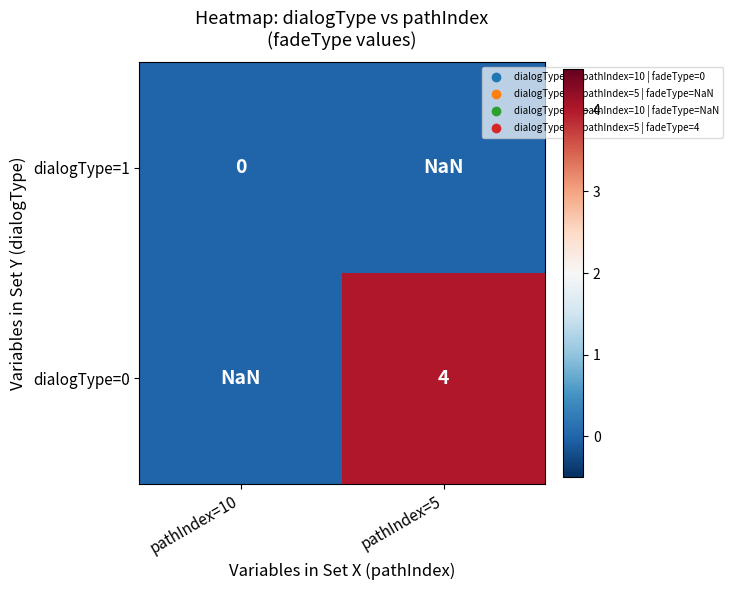

Is the value of dialogType=0 at pathIndex=5 greater than the value of dialogType=1 at pathIndex=10?

Yes